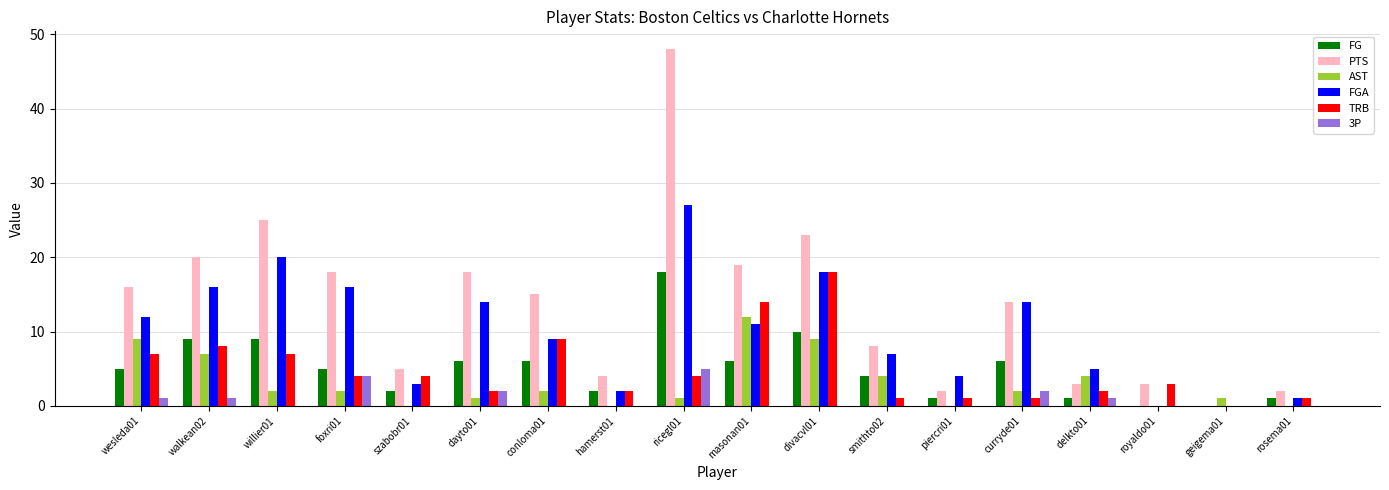

Which series has the widest spread of values?

PTS